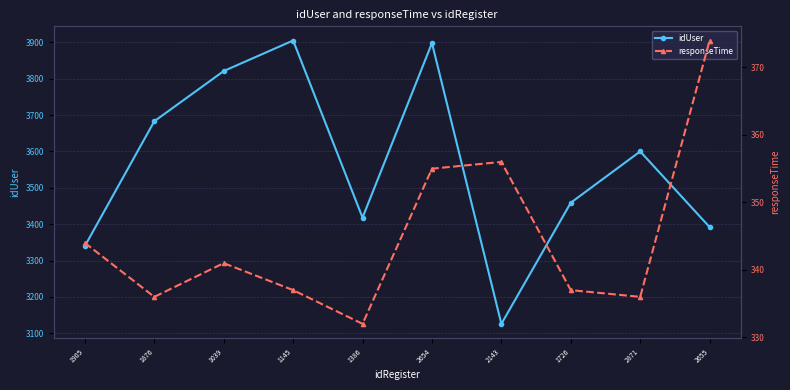

What is the difference between the idUser values at 1145 and 2655?

513